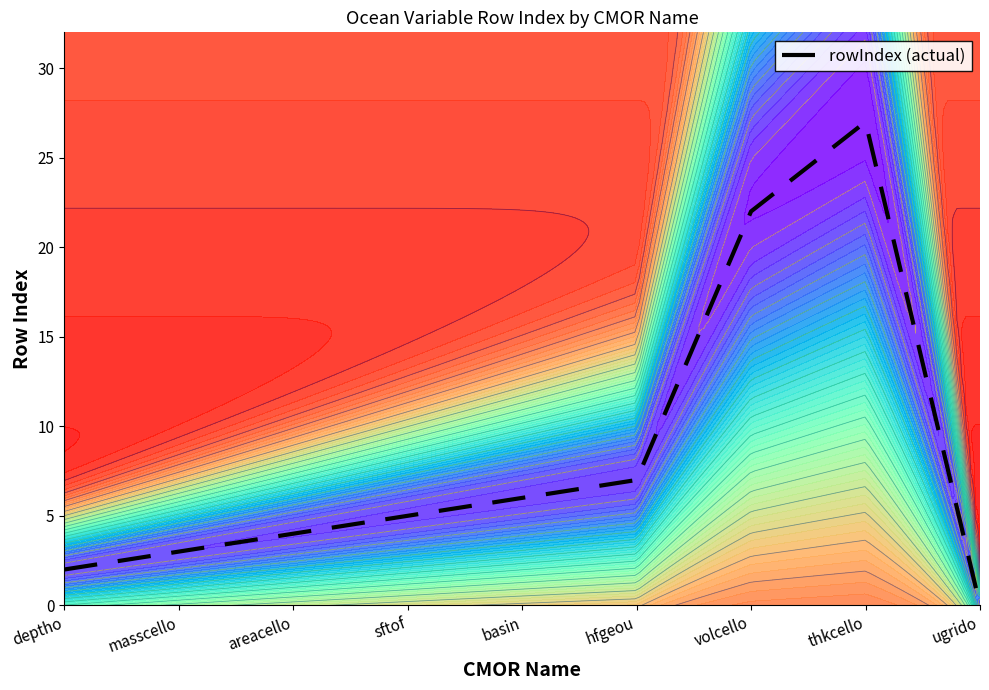

What is the value of the 2nd point from the left?

3